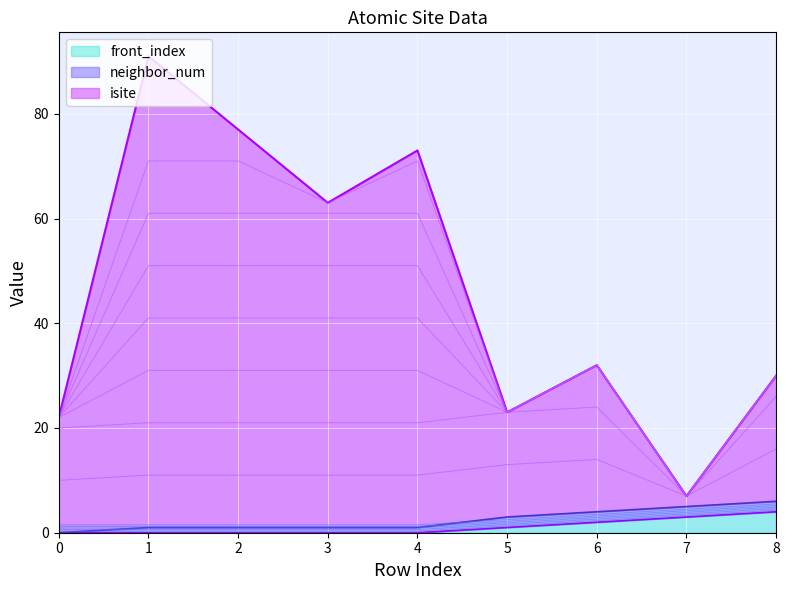

What is the value of the front_index point at the 7th from the left?

2.3